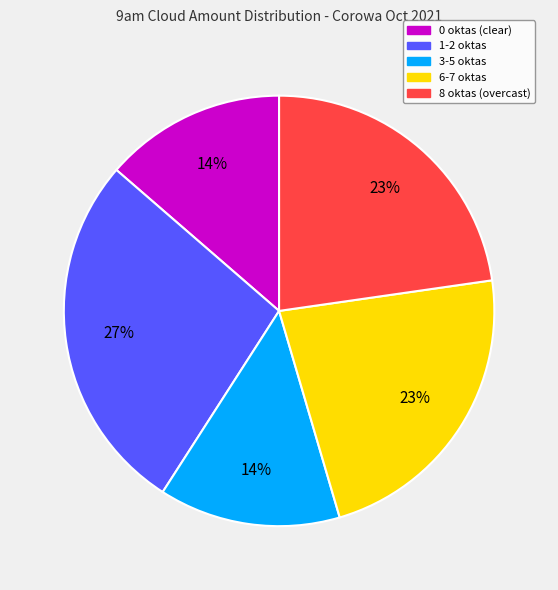

To the nearest percent, what is the average slice percentage?

20%